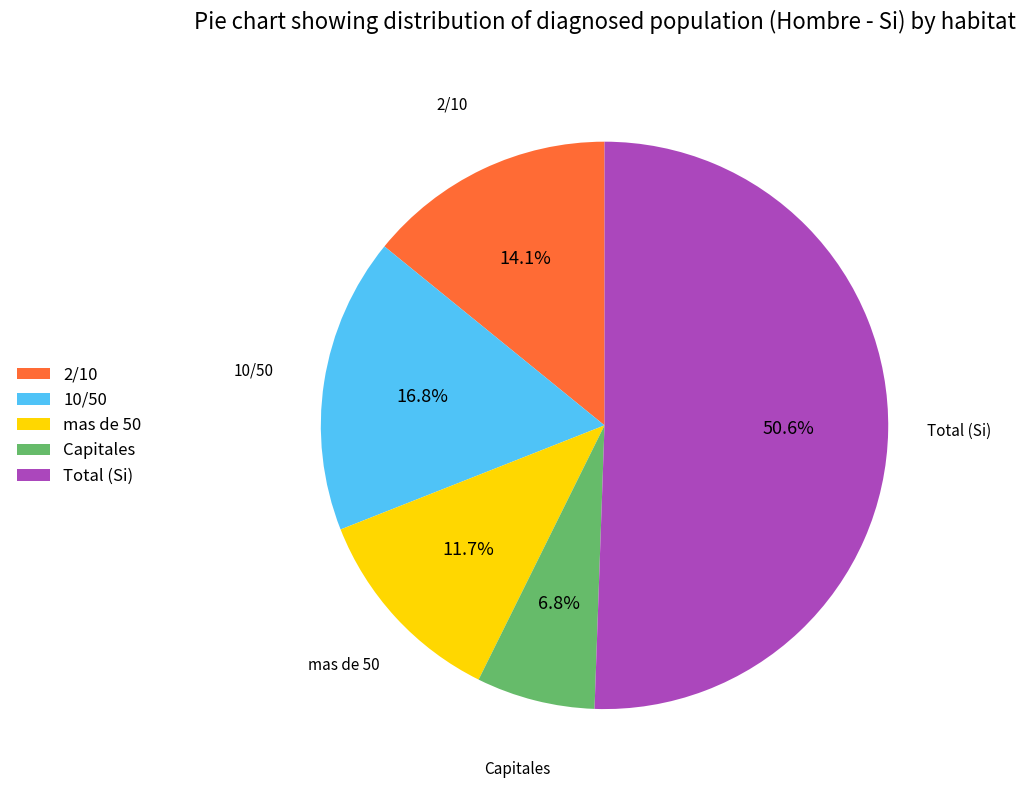

Count the number of slices in the pie.

5